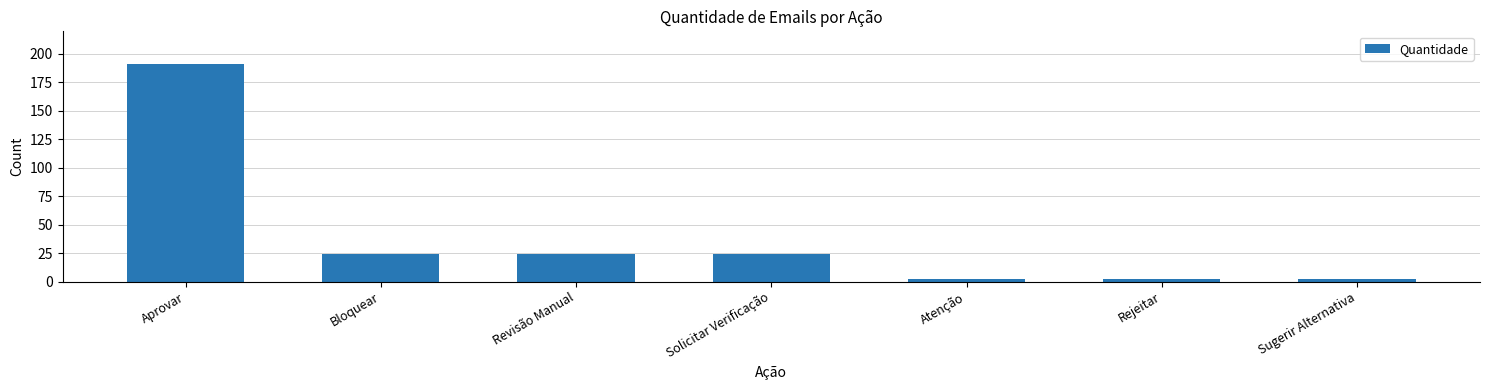

What is the maximum value shown in the chart?

191